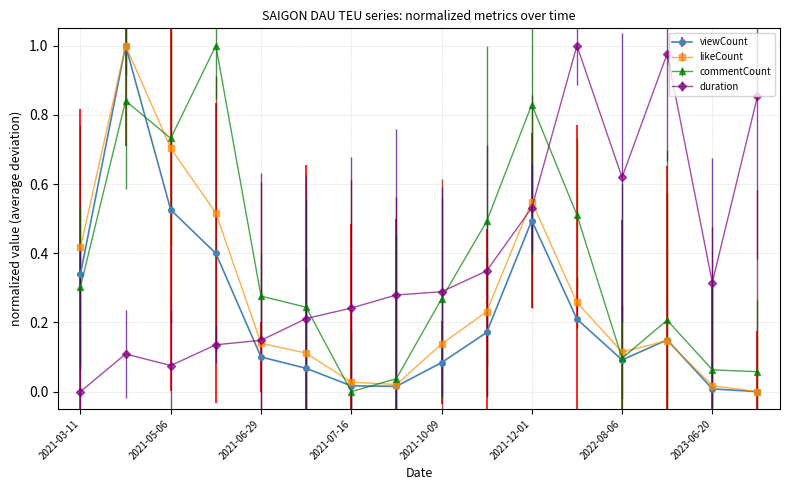

True or false: duration and viewCount cross at least once.

True